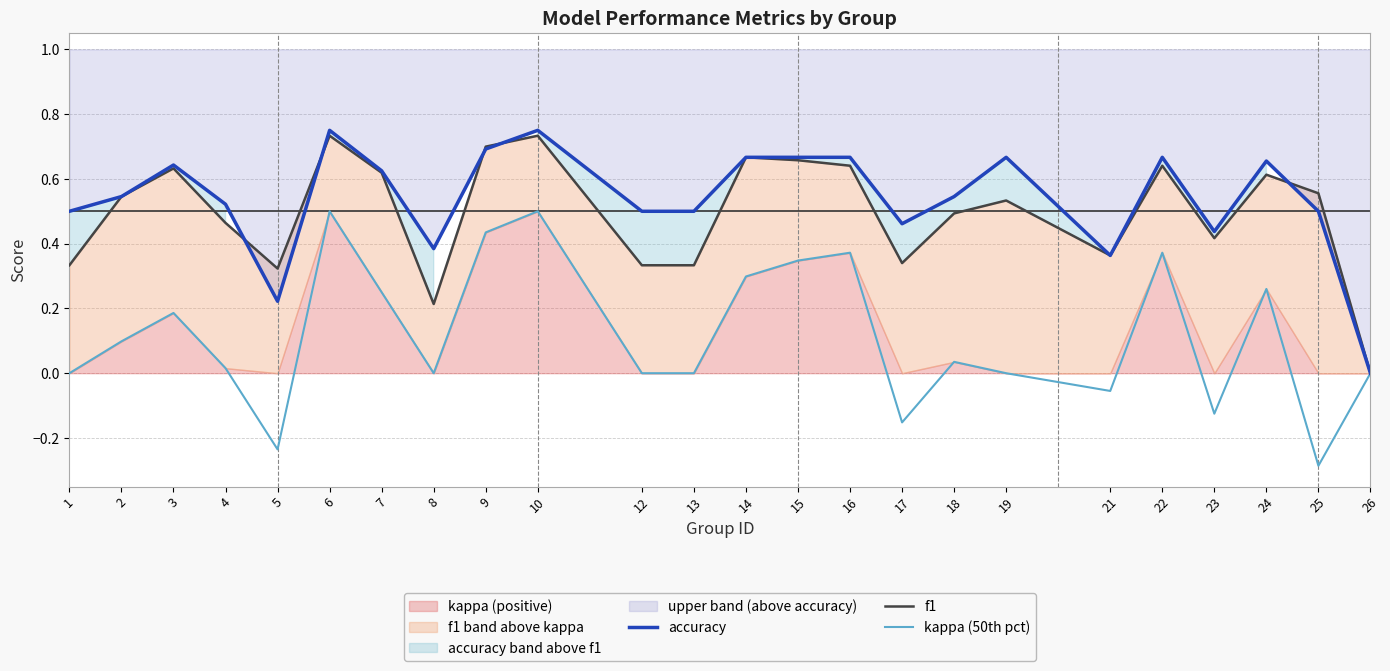

In accuracy, how many points are lower than both neighbors (excluding endpoints)?

5